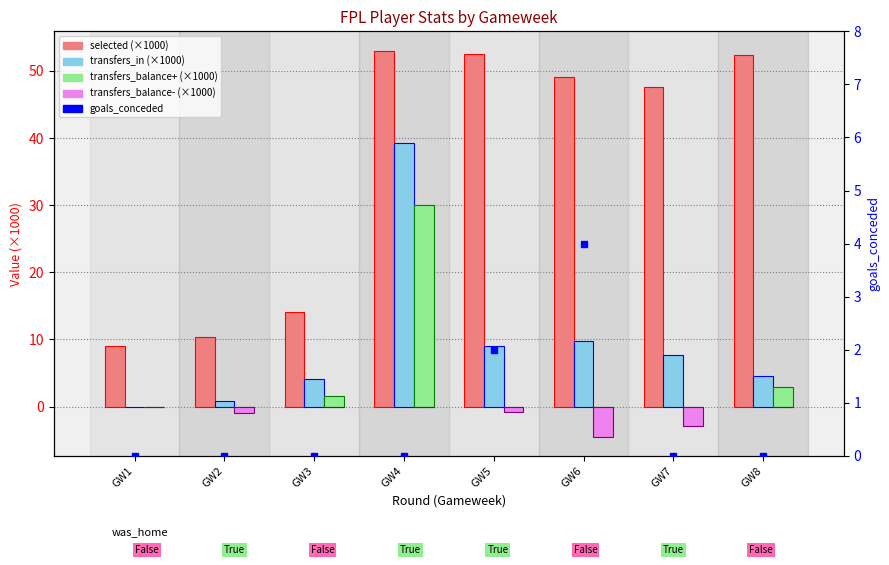

Rank the categories by transfers_balance- (×1000) value from lowest to highest.

GW6, GW7, GW2, GW5, GW1, GW3, GW4, GW8